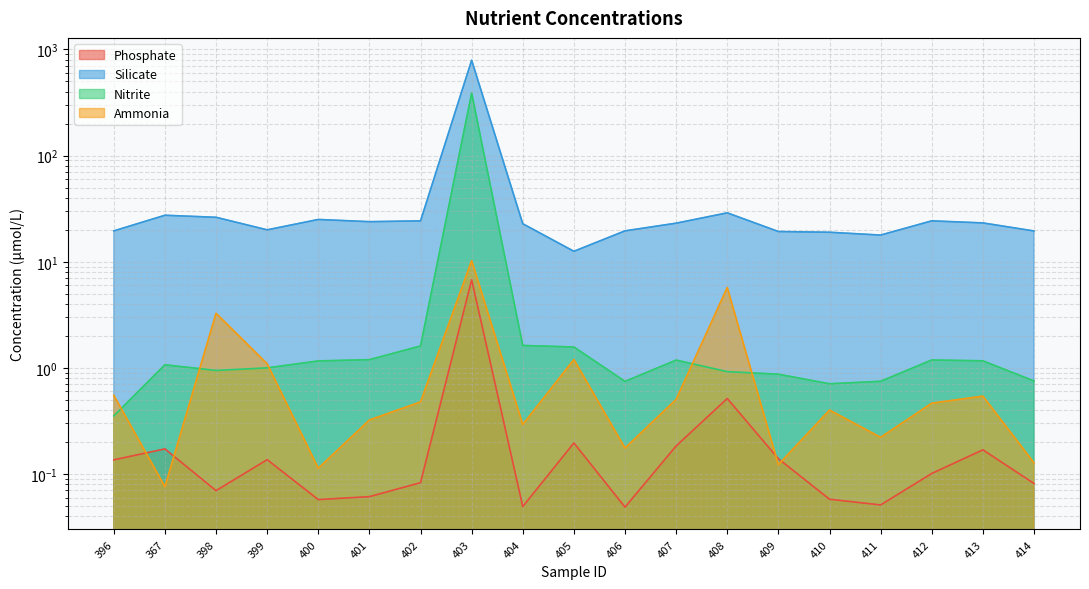

Reading left to right, list all the values displayed in this chart.

Phosphate: 396=0.1	367=0.2	398=0.1	399=0.1	400=0.1	401=0.1	402=0.1	403=6.8	404=0.0	405=0.2	406=0.0	407=0.2	408=0.5	409=0.1	410=0.1	411=0.1	412=0.1	413=0.2	414=0.1
Silicate: 396=19.5	367=27.4	398=26.2	399=20.0	400=25.0	401=23.9	402=24.3	403=791.9	404=22.8	405=12.5	406=19.5	407=23.1	408=28.9	409=19.3	410=19.0	411=17.8	412=24.3	413=23.2	414=19.5
Nitrite: 396=0.4	367=1.1	398=0.9	399=1.0	400=1.2	401=1.2	402=1.6	403=388.3	404=1.6	405=1.6	406=0.7	407=1.2	408=0.9	409=0.9	410=0.7	411=0.7	412=1.2	413=1.2	414=0.8
Ammonia: 396=0.6	367=0.1	398=3.3	399=1.1	400=0.1	401=0.3	402=0.5	403=10.2	404=0.3	405=1.2	406=0.2	407=0.5	408=5.7	409=0.1	410=0.4	411=0.2	412=0.5	413=0.5	414=0.1